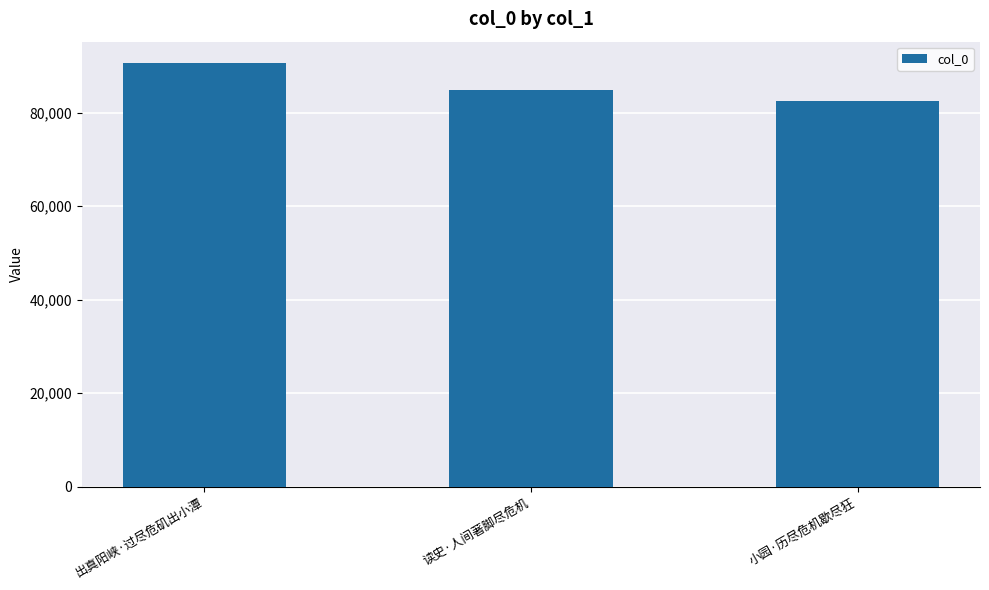

Read the value at 出真阳峡·过尽危矶出小潭.

90658